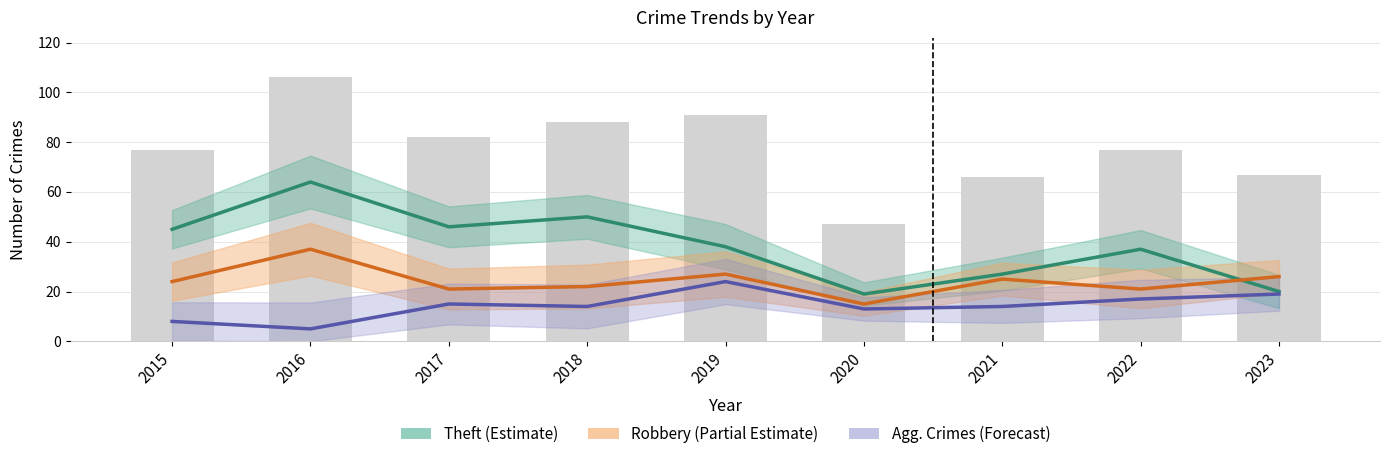

Is the value of Theft at 2017 greater than the value of Agg. Assault + Battery at 2023?

Yes